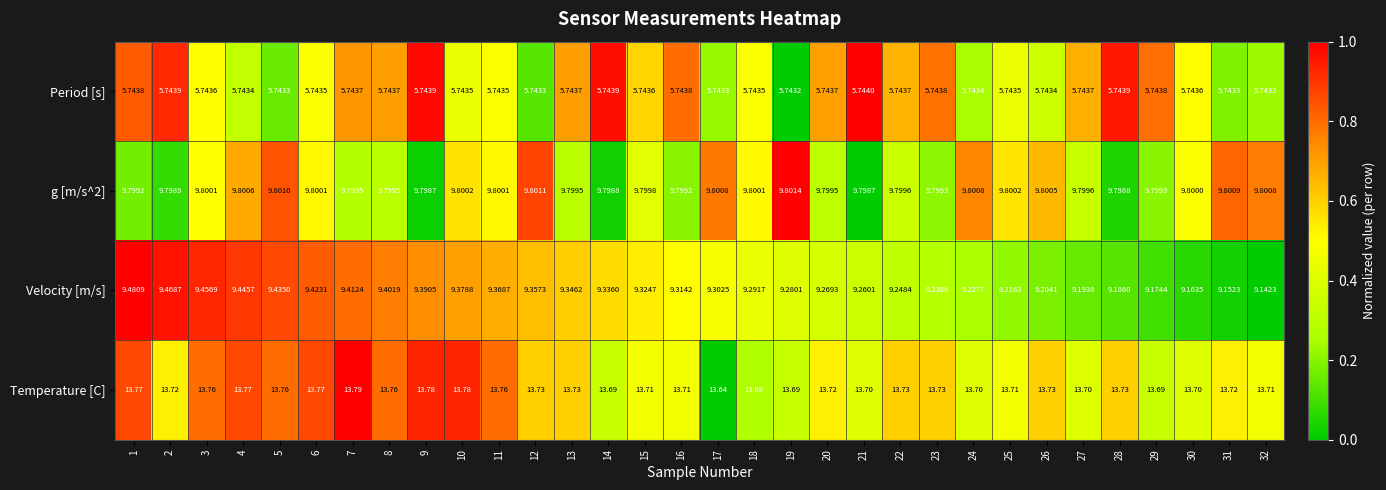

Which series has the largest total across all categories?

Temperature [C]